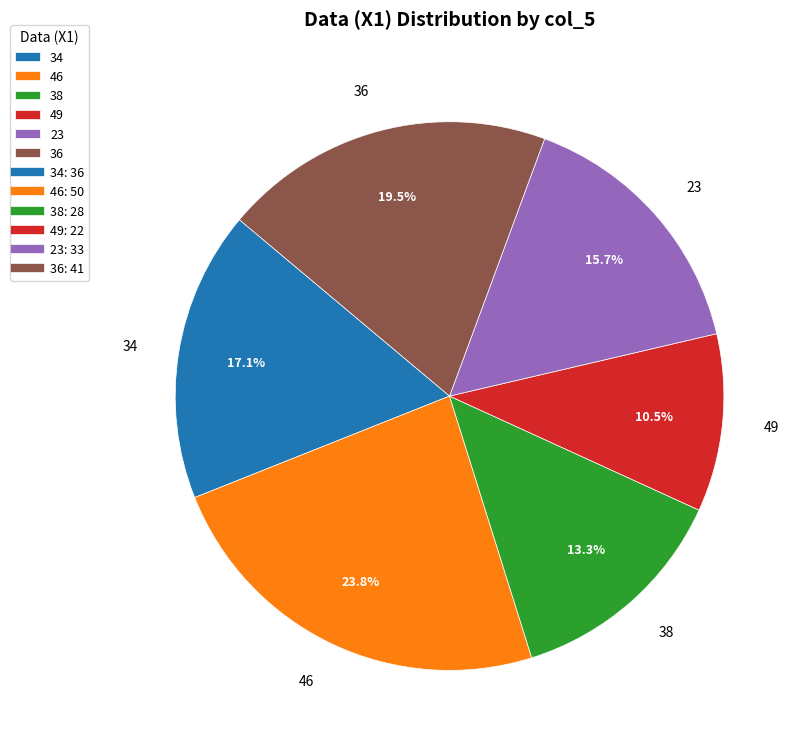

Which has a higher value, 23 or 34?

34